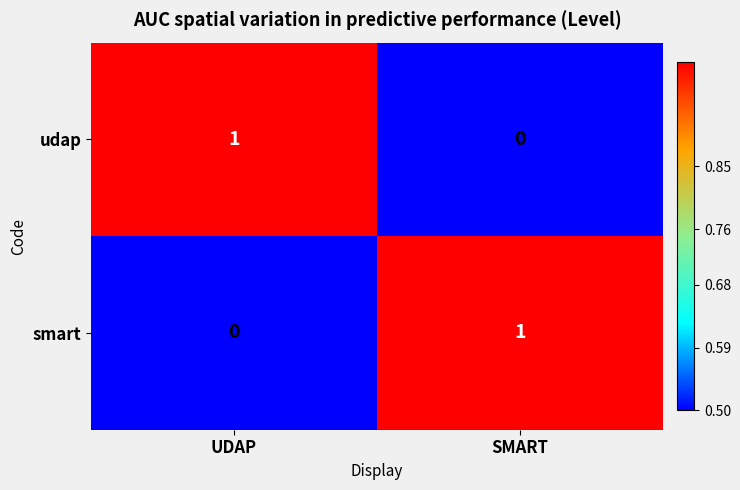

At which label is smart closest to 0?

UDAP